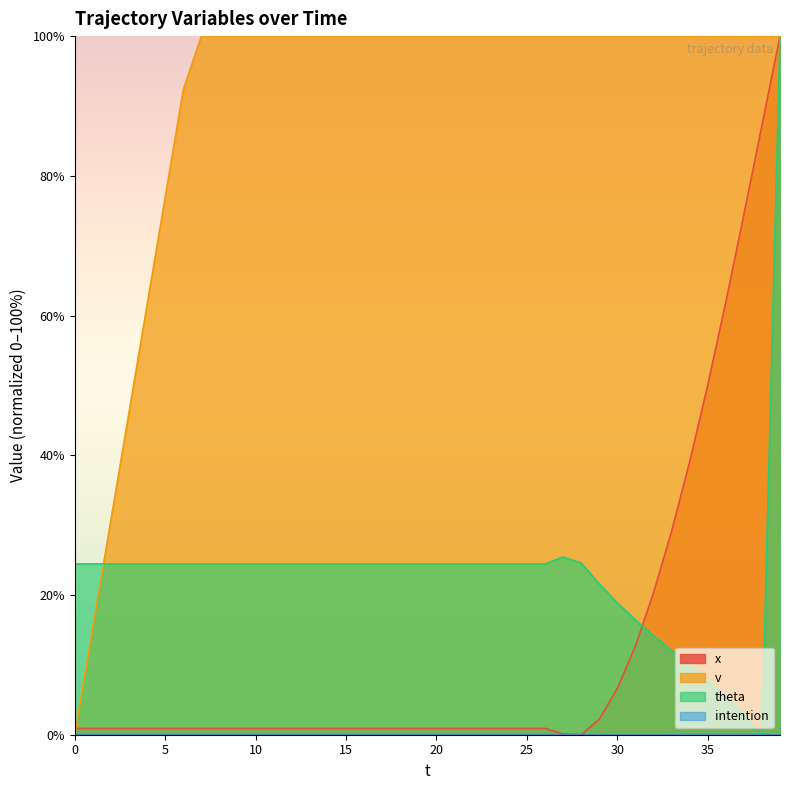

True or false: theta and x cross at least once.

True